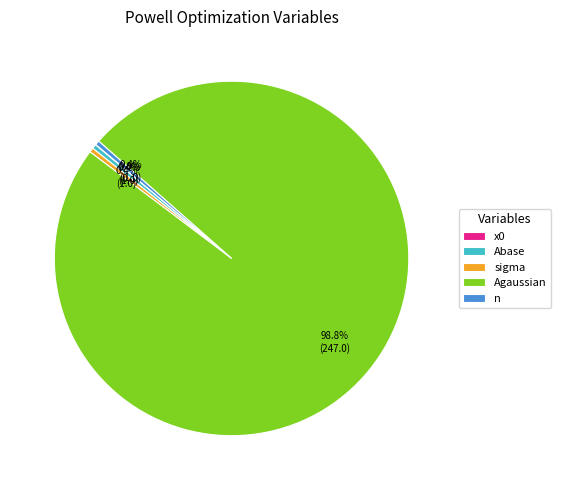

What portion of the pie excludes Abase?

99.6%